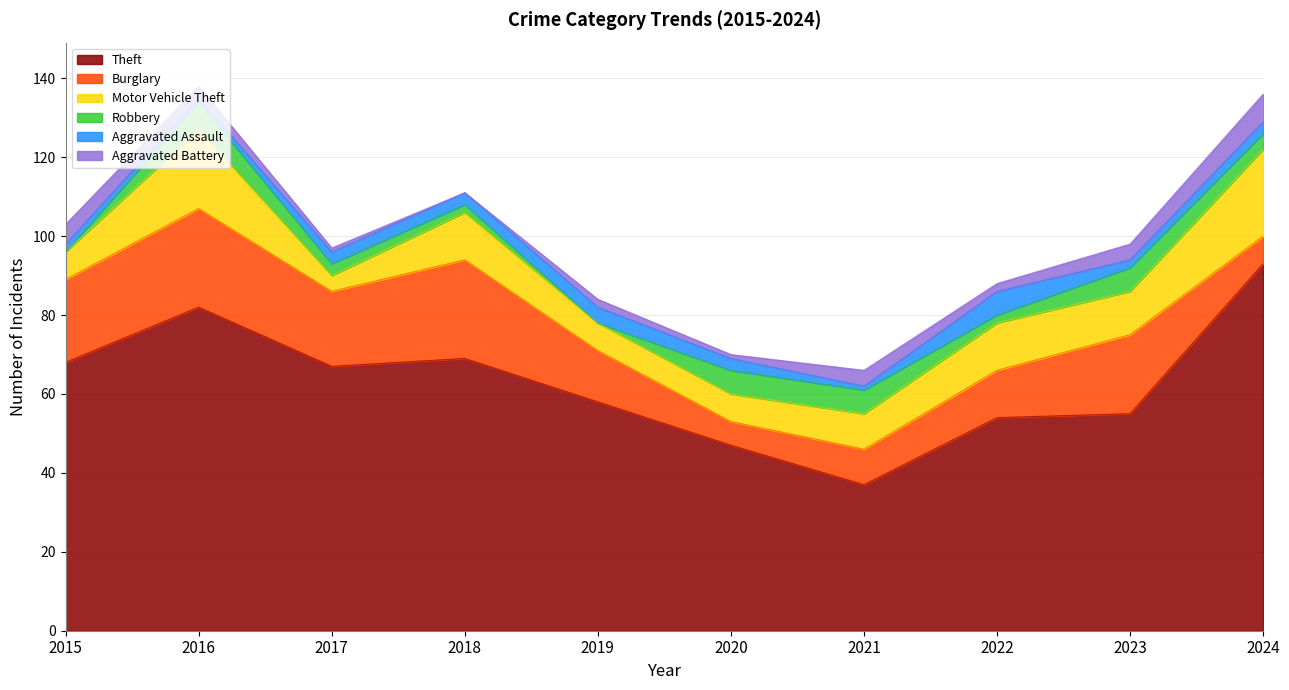

Reading left to right, transcribe all the data shown in this chart.

Theft: 2015=68	2016=82	2017=67	2018=69	2019=58	2020=47	2021=37	2022=54	2023=55	2024=93
Burglary: 2015=21	2016=25	2017=19	2018=25	2019=13	2020=6	2021=9	2022=12	2023=20	2024=7
Motor Vehicle Theft: 2015=7	2016=20	2017=4	2018=12	2019=7	2020=7	2021=9	2022=12	2023=11	2024=22
Robbery: 2015=0	2016=7	2017=3	2018=2	2019=0	2020=6	2021=6	2022=2	2023=6	2024=4
Aggravated Assault: 2015=2	2016=1	2017=3	2018=3	2019=4	2020=3	2021=1	2022=6	2023=2	2024=3
Aggravated Battery: 2015=5	2016=3	2017=1	2018=0	2019=2	2020=1	2021=4	2022=2	2023=4	2024=7